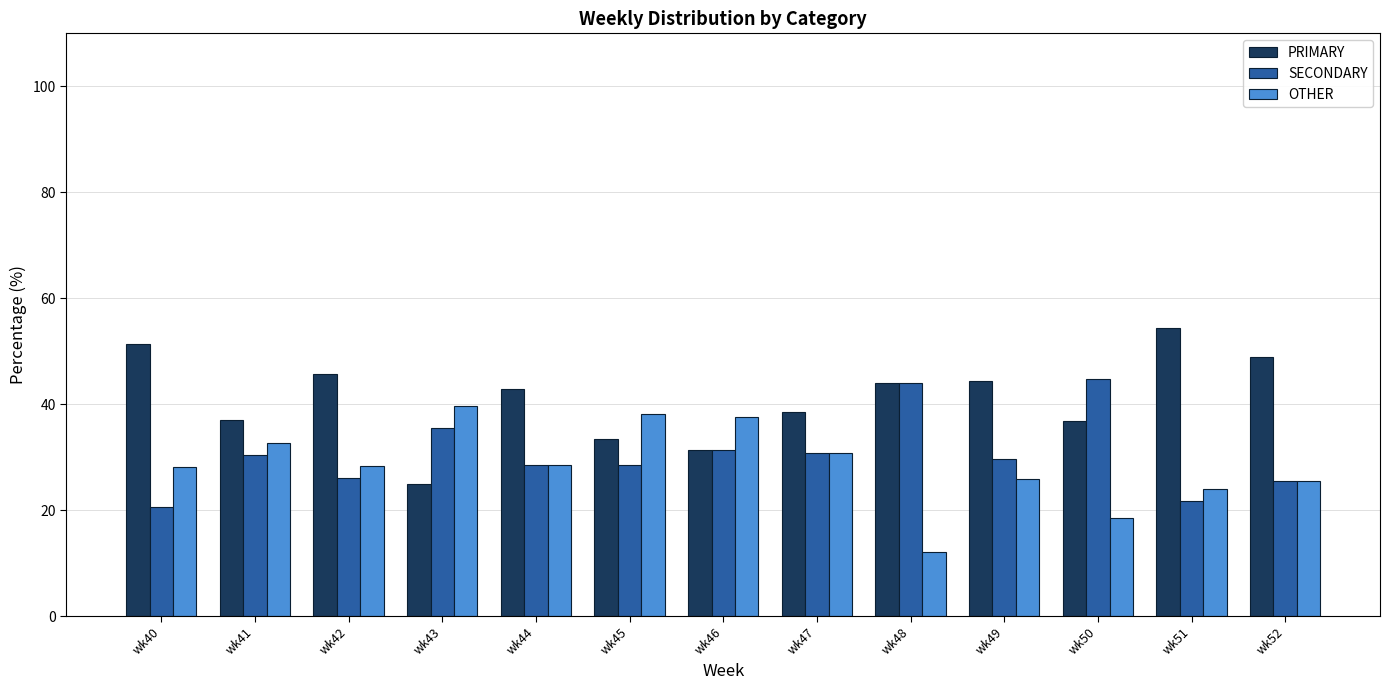

How many groups of bars are there?

13